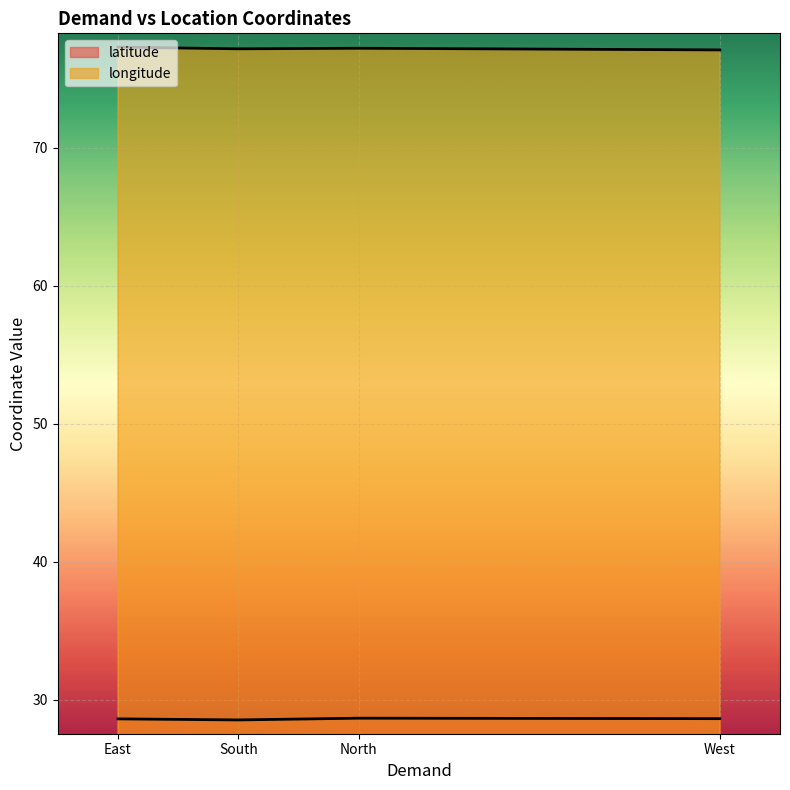

At North, list the series in order from smallest to largest.

latitude, longitude